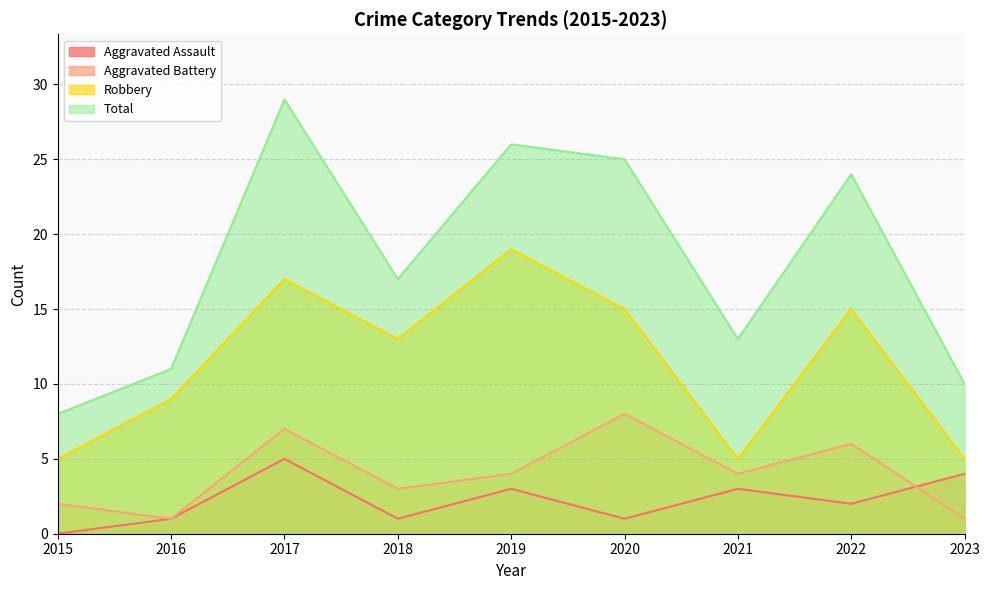

Reading left to right, list all the values displayed in this chart.

Aggravated Assault: 0	1	5	1	3	1	3	2	4
Aggravated Battery: 2	1	7	3	4	8	4	6	1
Robbery: 5	9	17	13	19	15	5	15	5
Total: 8	11	29	17	26	25	13	24	10